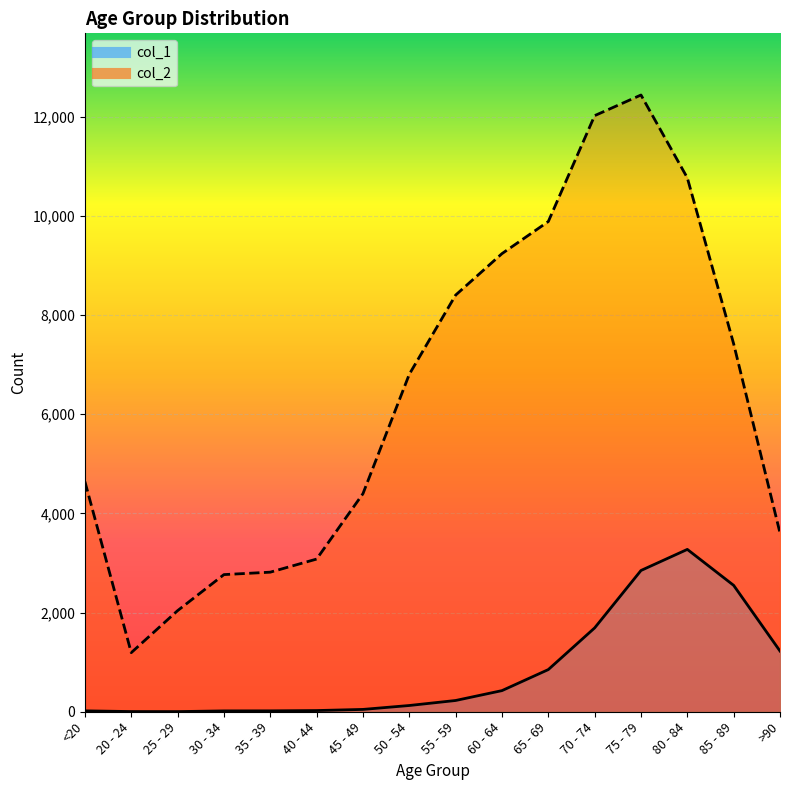

Reading right to left, extract all data points from this chart.

col_1: >90=1224	85 - 89=2548	80 - 84=3273	75 - 79=2848	70 - 74=1690	65 - 69=850	60 - 64=426	55 - 59=227	50 - 54=126	45 - 49=47	40 - 44=24	35 - 39=18	30 - 34=17	25 - 29=3	20 - 24=4	<20=18
col_2: >90=3604	85 - 89=7417	80 - 84=10764	75 - 79=12434	70 - 74=12018	65 - 69=9883	60 - 64=9236	55 - 59=8400	50 - 54=6803	45 - 49=4396	40 - 44=3078	35 - 39=2814	30 - 34=2765	25 - 29=2038	20 - 24=1191	<20=4641